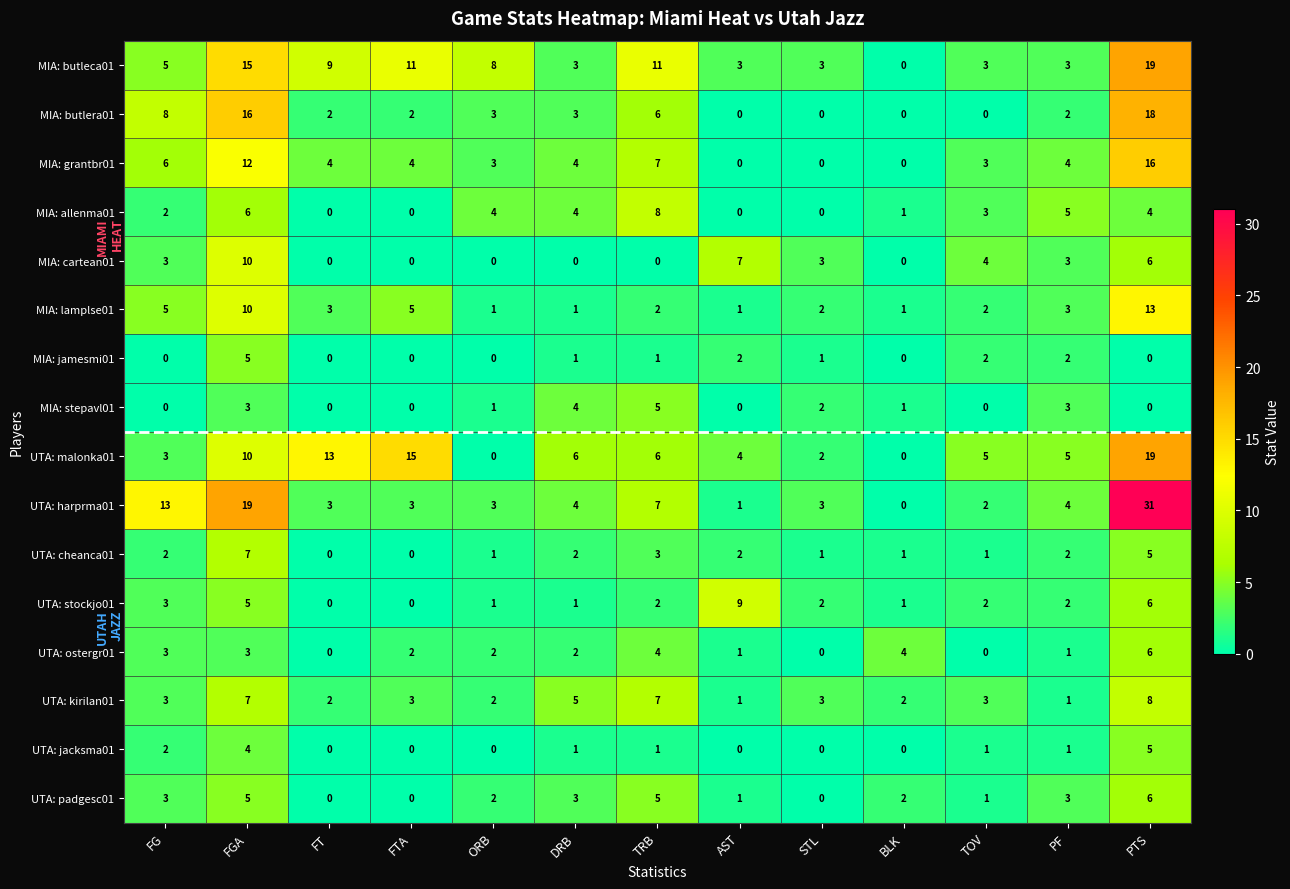

What is the total value across all series at TRB?

75